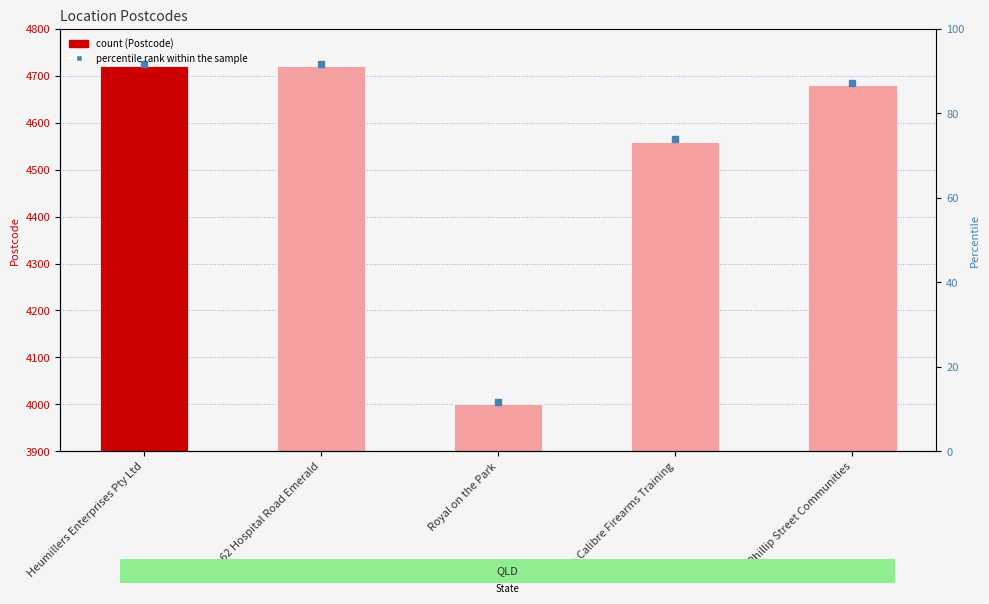

Is it true that the value at 62 Hospital Road Emerald is 4720?

True